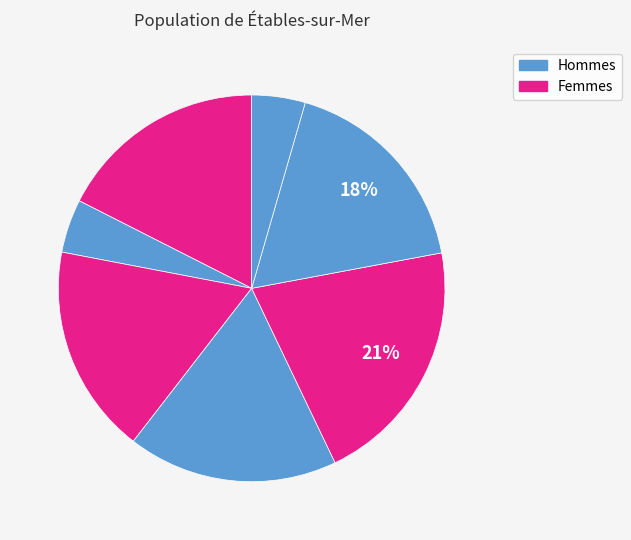

Count the number of slices in the pie.

7